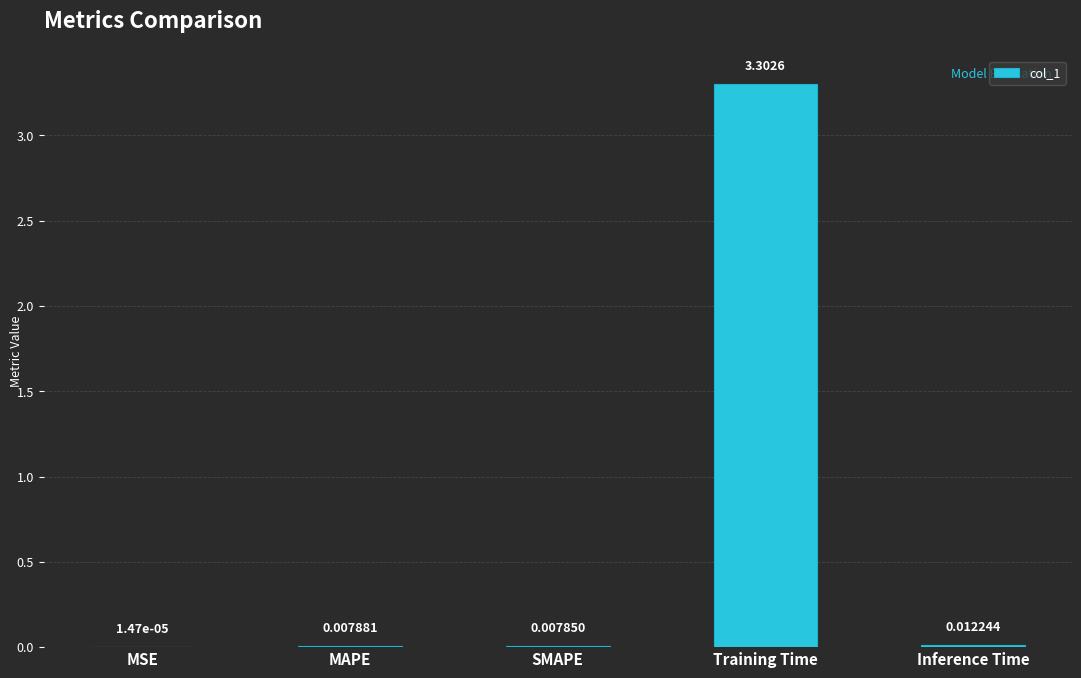

Between SMAPE and Training Time, which is larger?

Training Time